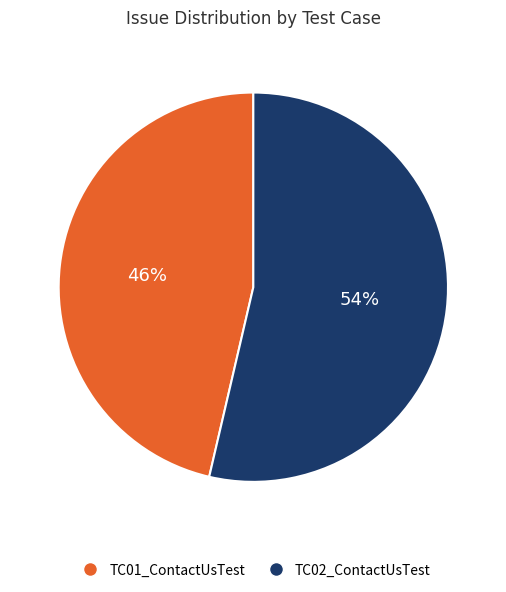

Rank the categories by value from lowest to highest.

TC01_ContactUsTest, TC02_ContactUsTest